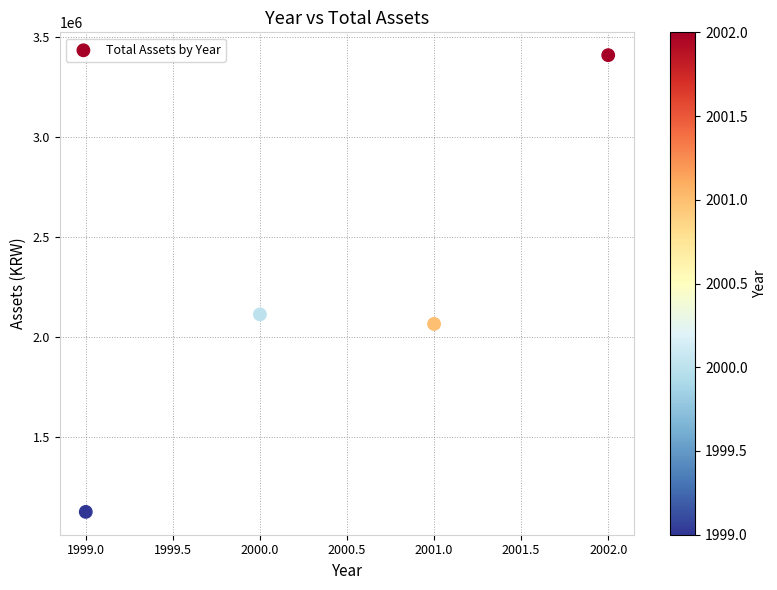

What is the average Y value?

2179462